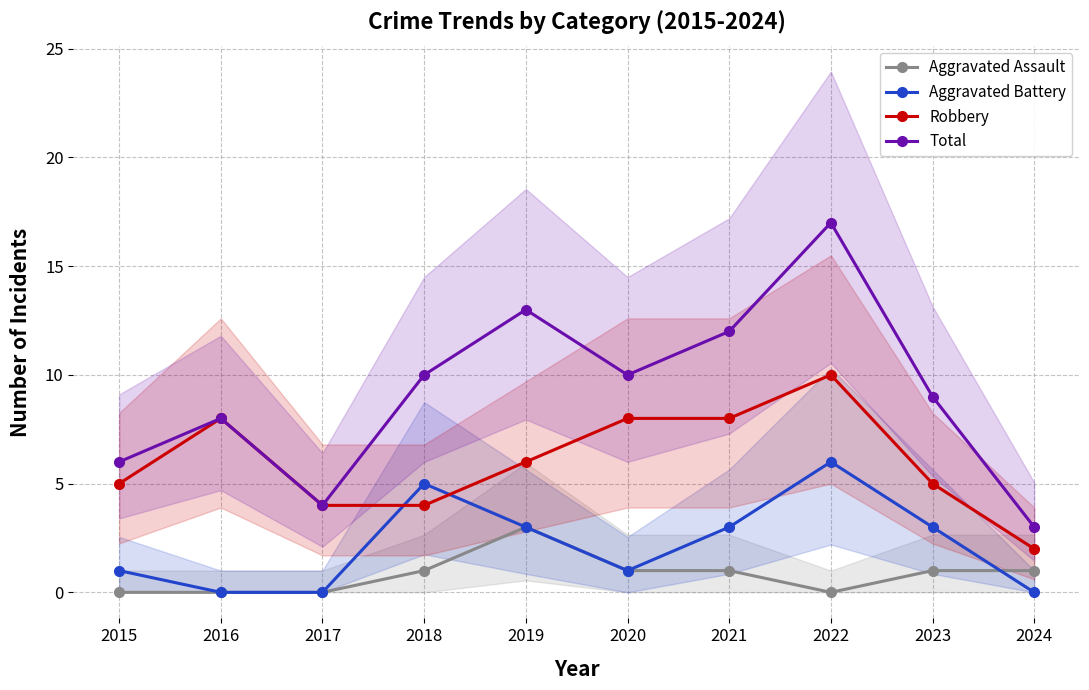

How many values in the Total series exceed 10?

3